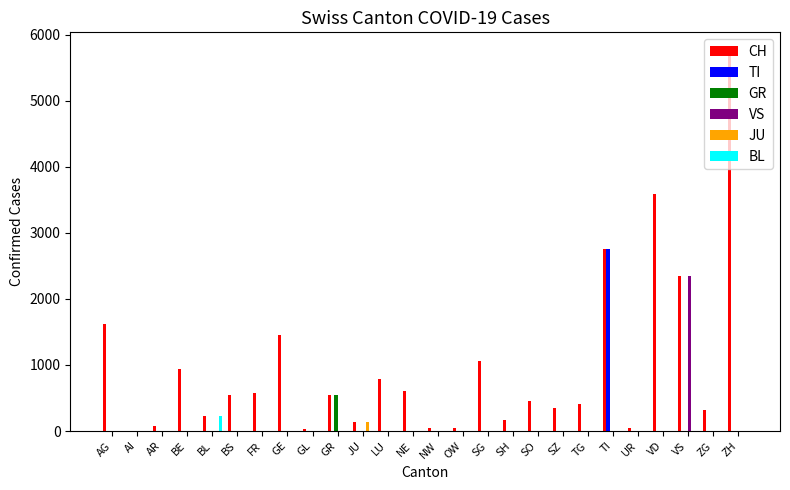

Is it true that TI equals 0 at SO?

True